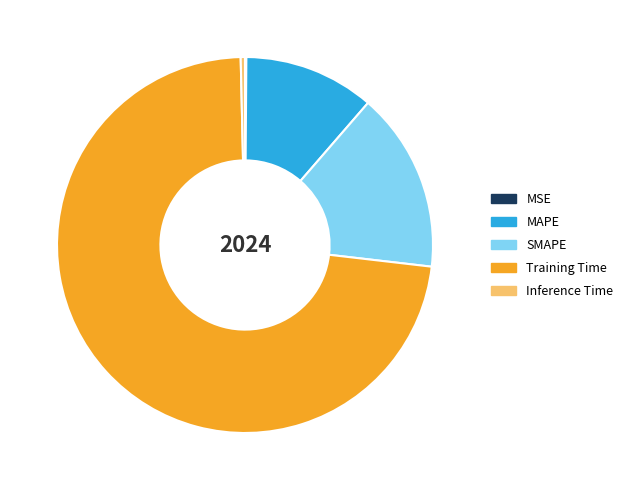

Between SMAPE and MAPE, which is larger?

SMAPE